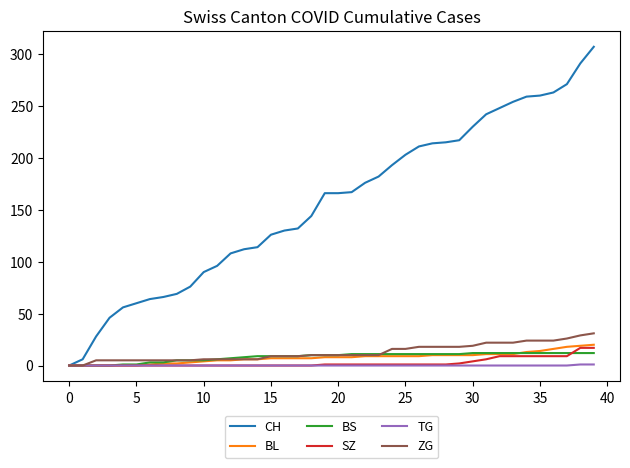

What is the greatest value displayed?

307